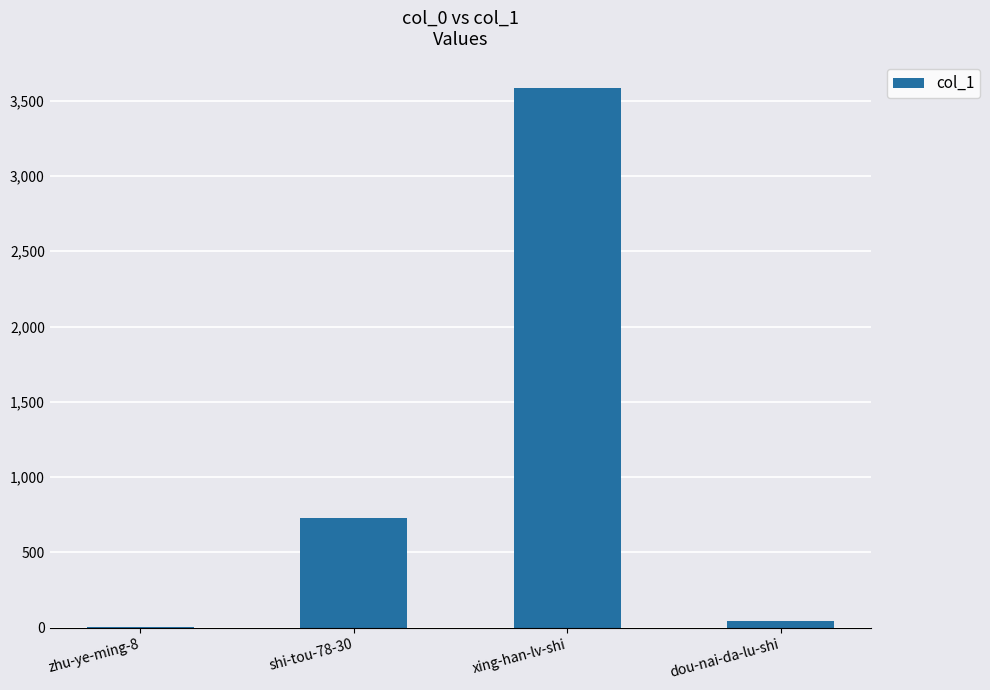

Approximately how many times larger is the value at dou-nai-da-lu-shi compared to zhu-ye-ming-8?

22.5